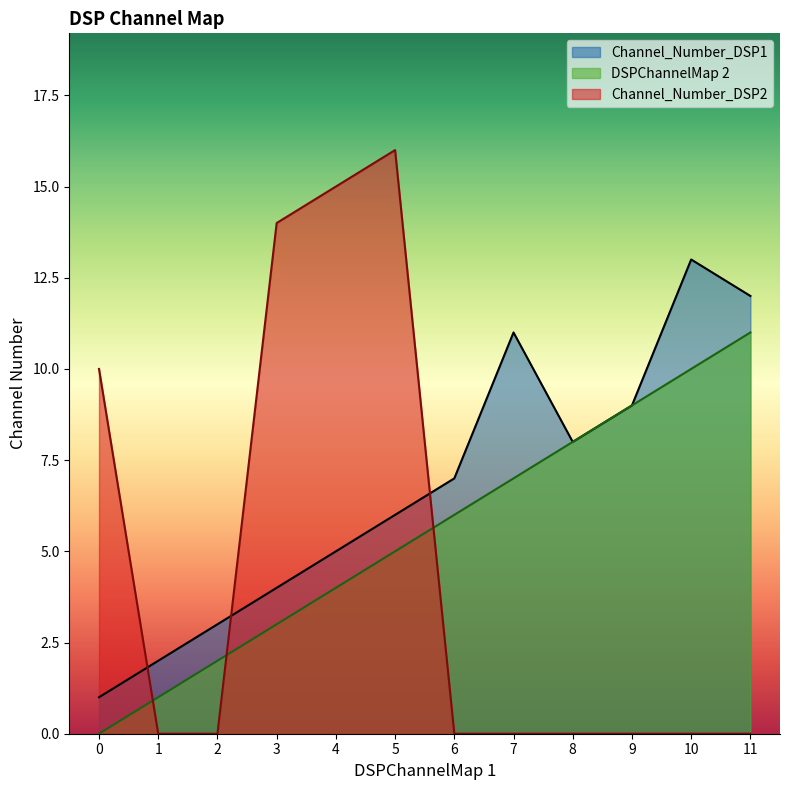

What is the sum of all Channel_Number_DSP1 values?

81